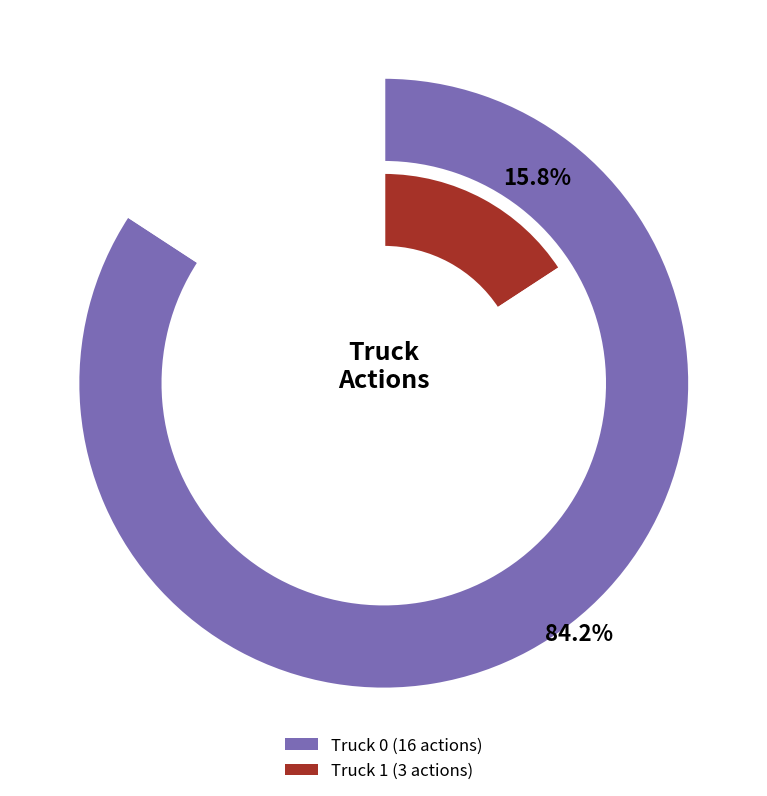

To the nearest percent, what is the difference between the Truck 1 and Truck 0 slice percentages?

68%